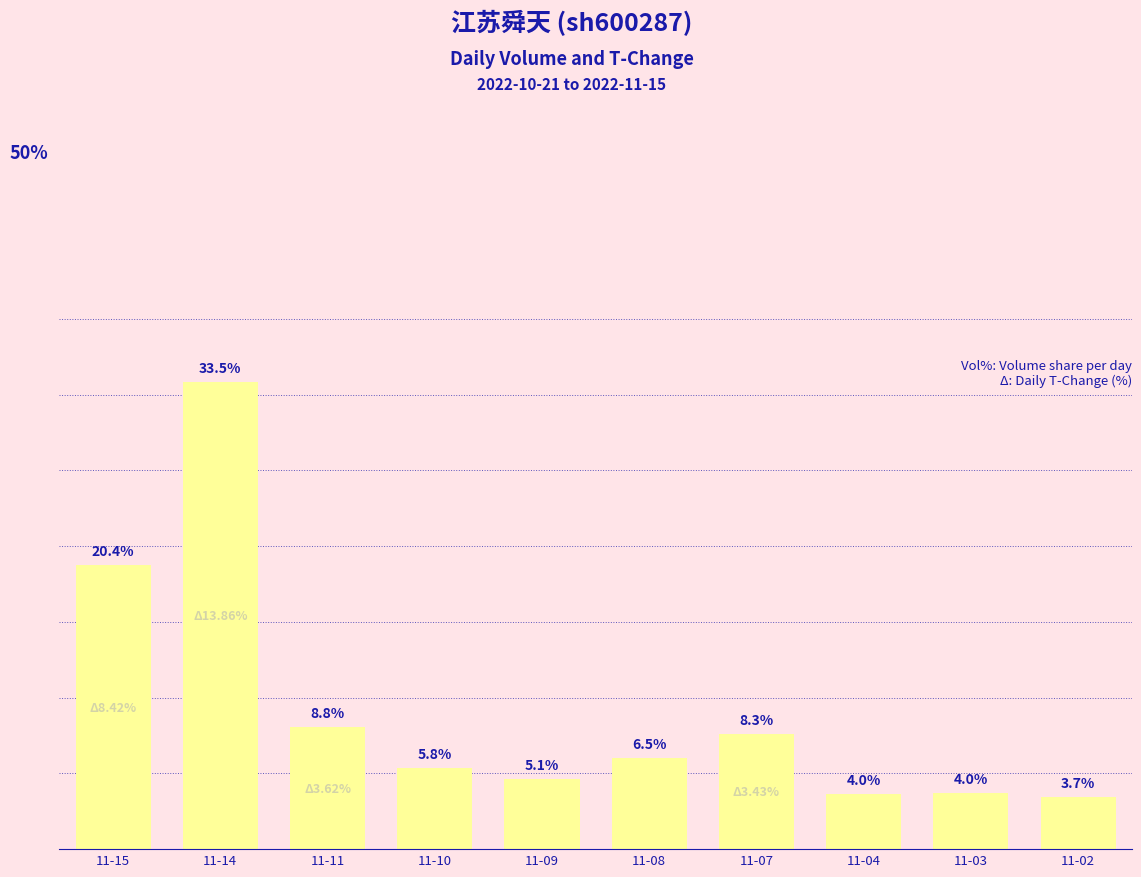

At which label does the data first exceed 6?

11-15